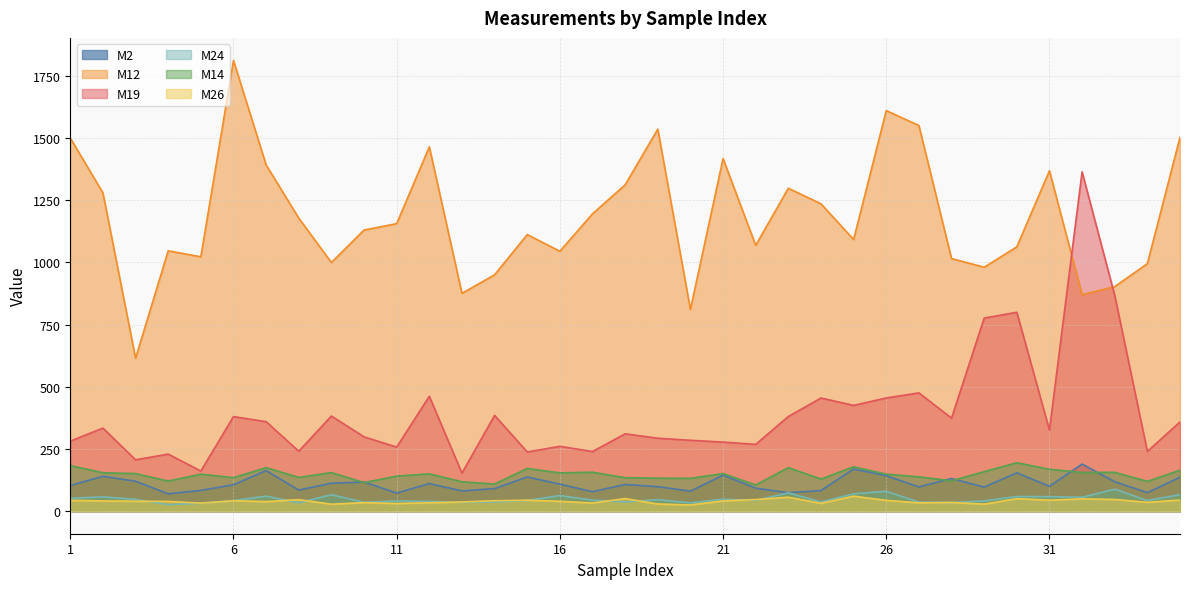

Does the chart have visible grid lines?

Yes